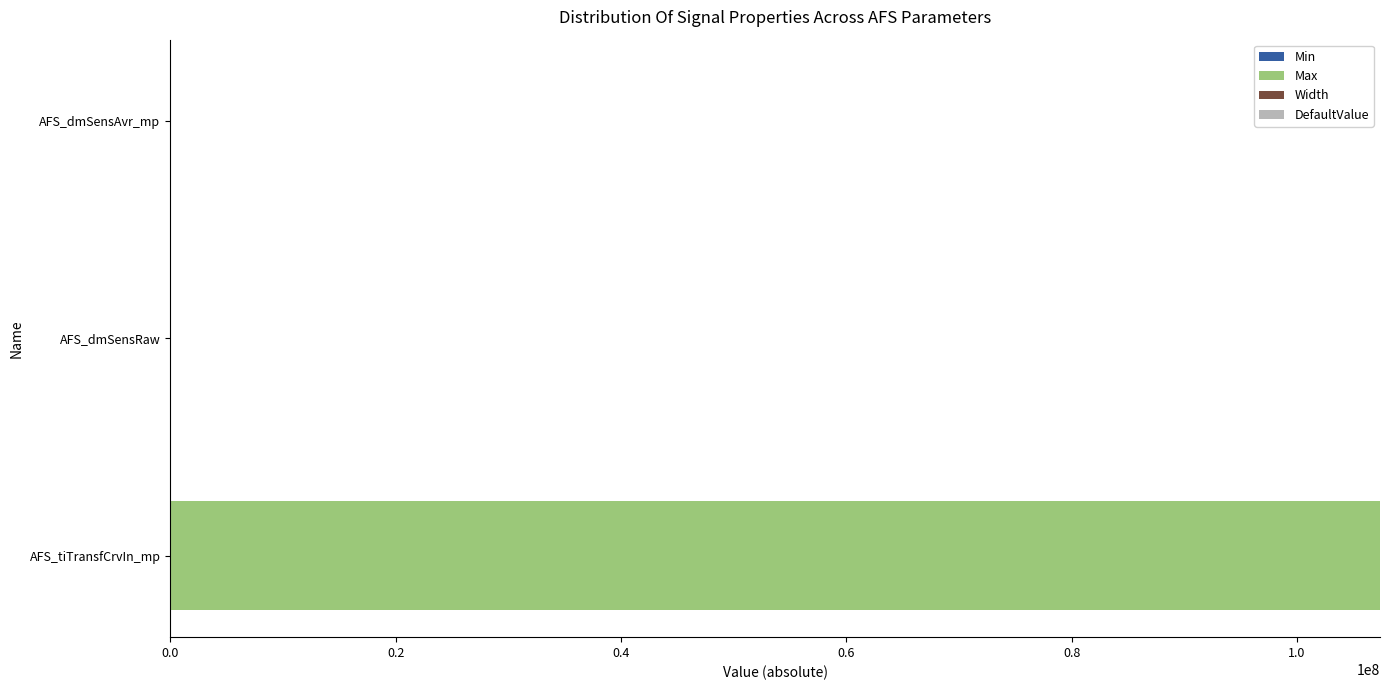

How many distinct data groups are displayed?

3